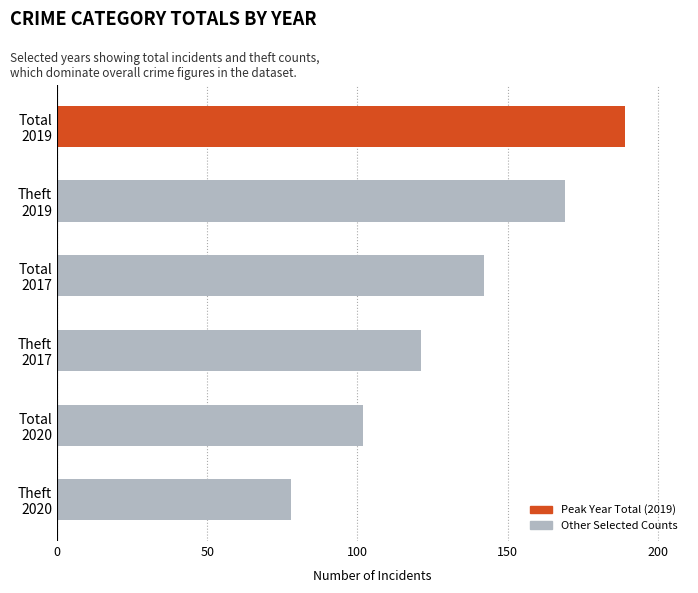

Are the bars horizontal?

Yes